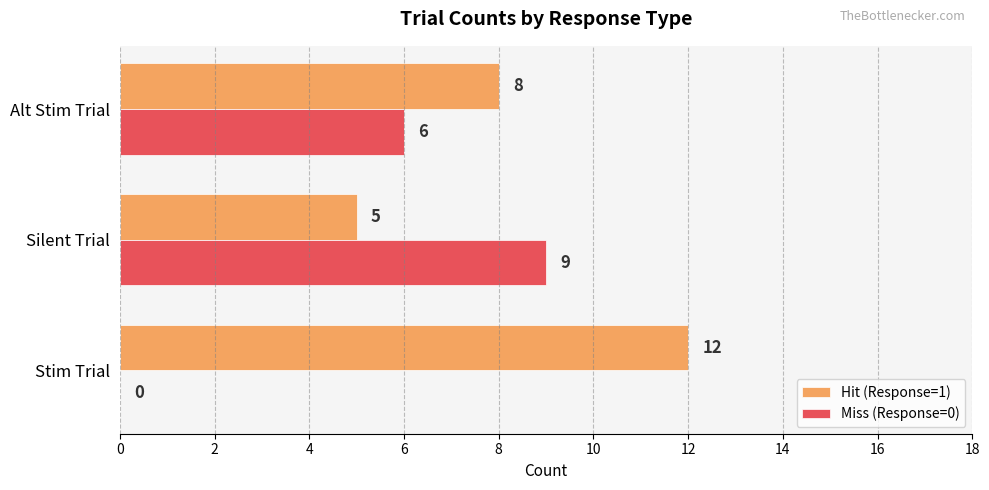

Between Stim Trial and Silent Trial, which series saw the biggest shift?

Miss (Response=0)